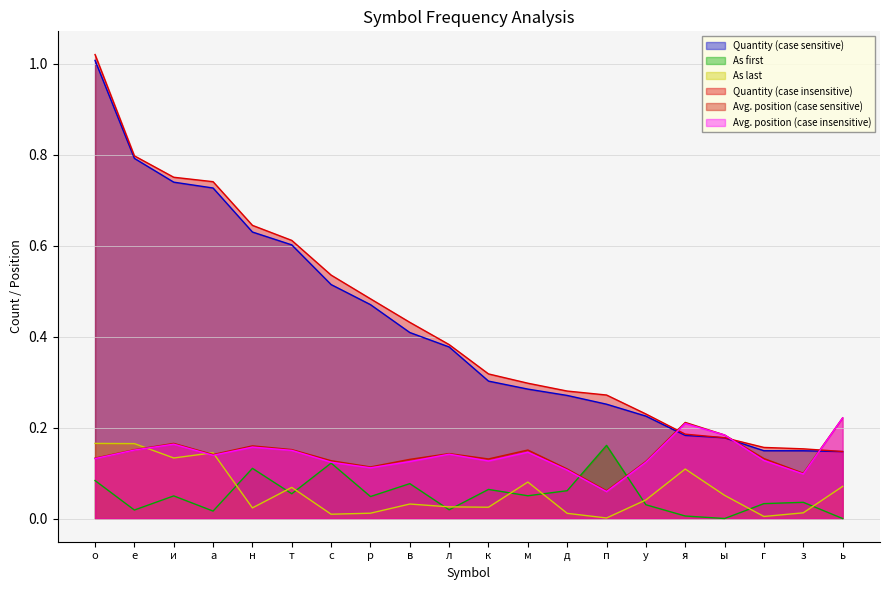

Which label corresponds to the largest value in the chart?

о